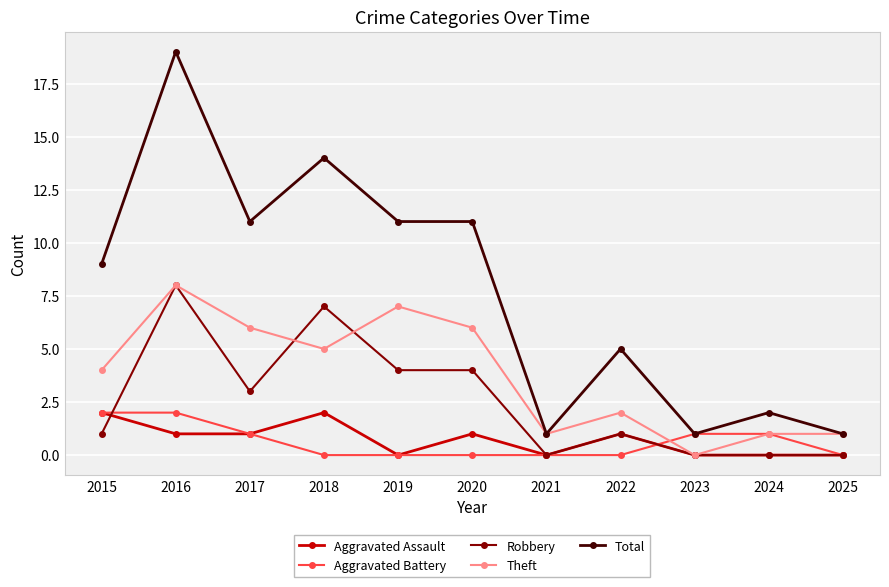

What is the difference between the highest and lowest values at 2021?

1